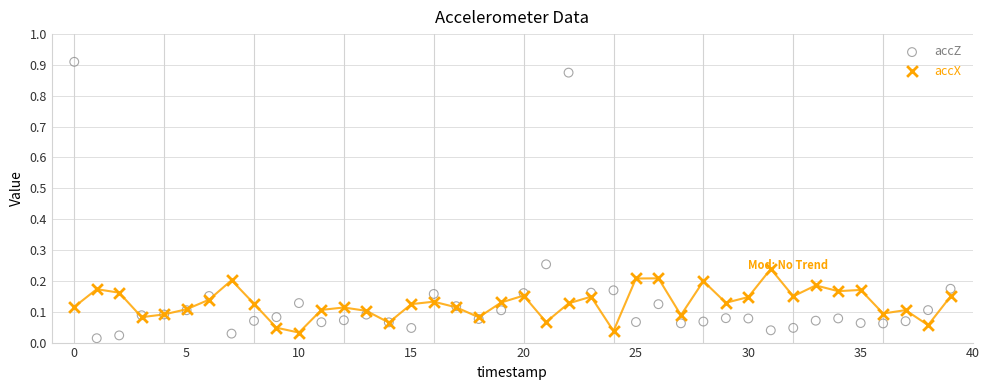

Which series contains the highest Y value?

accZ